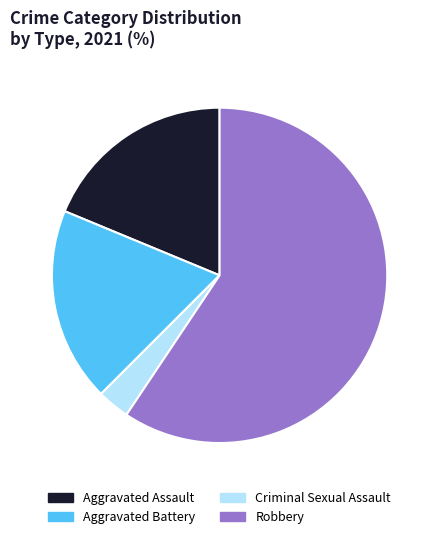

Is the sum of Aggravated Battery and Robbery greater than half?

Yes